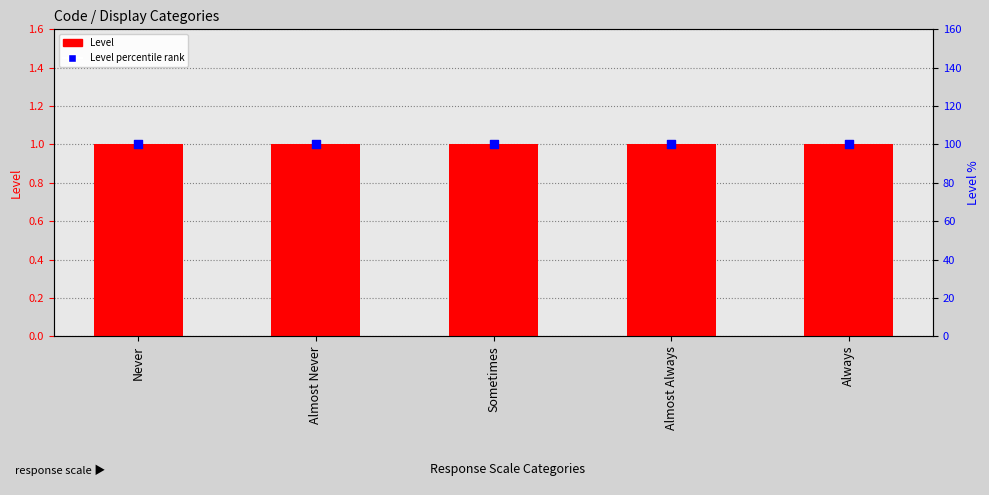

Which series reaches the maximum Y coordinate?

Level percentile rank